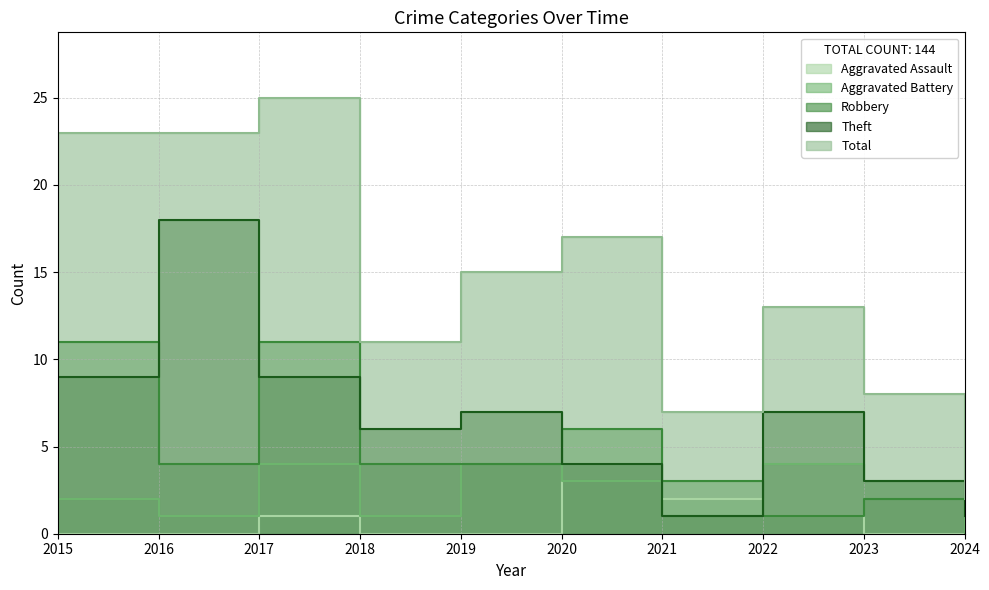

How many values in the Aggravated Assault series exceed 0?

4